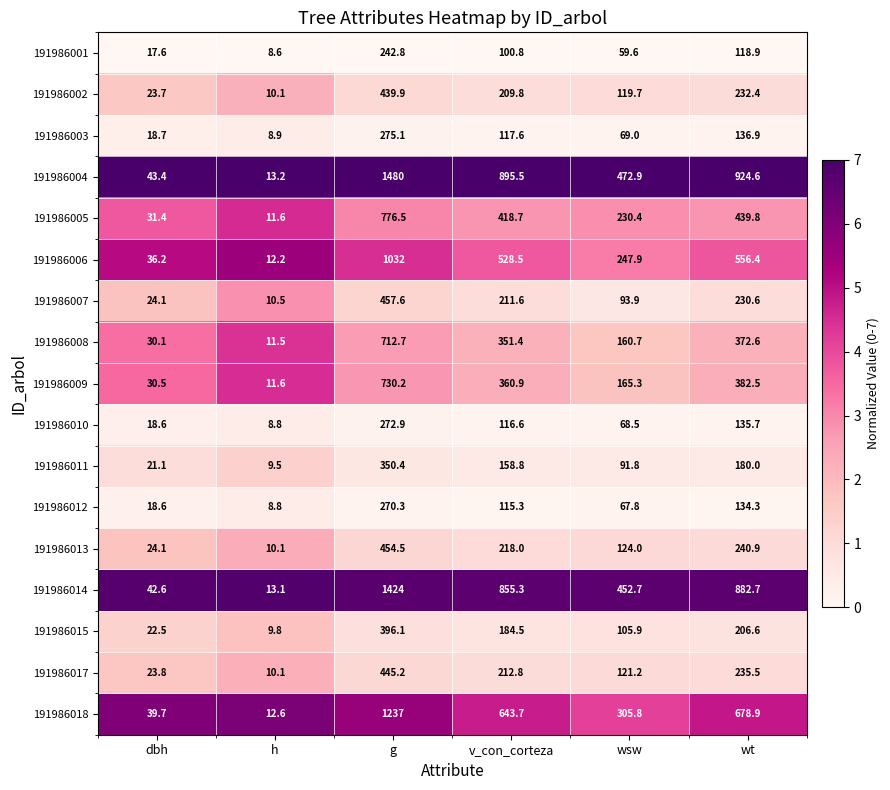

What is the difference between the highest and lowest values at g?

1237.2